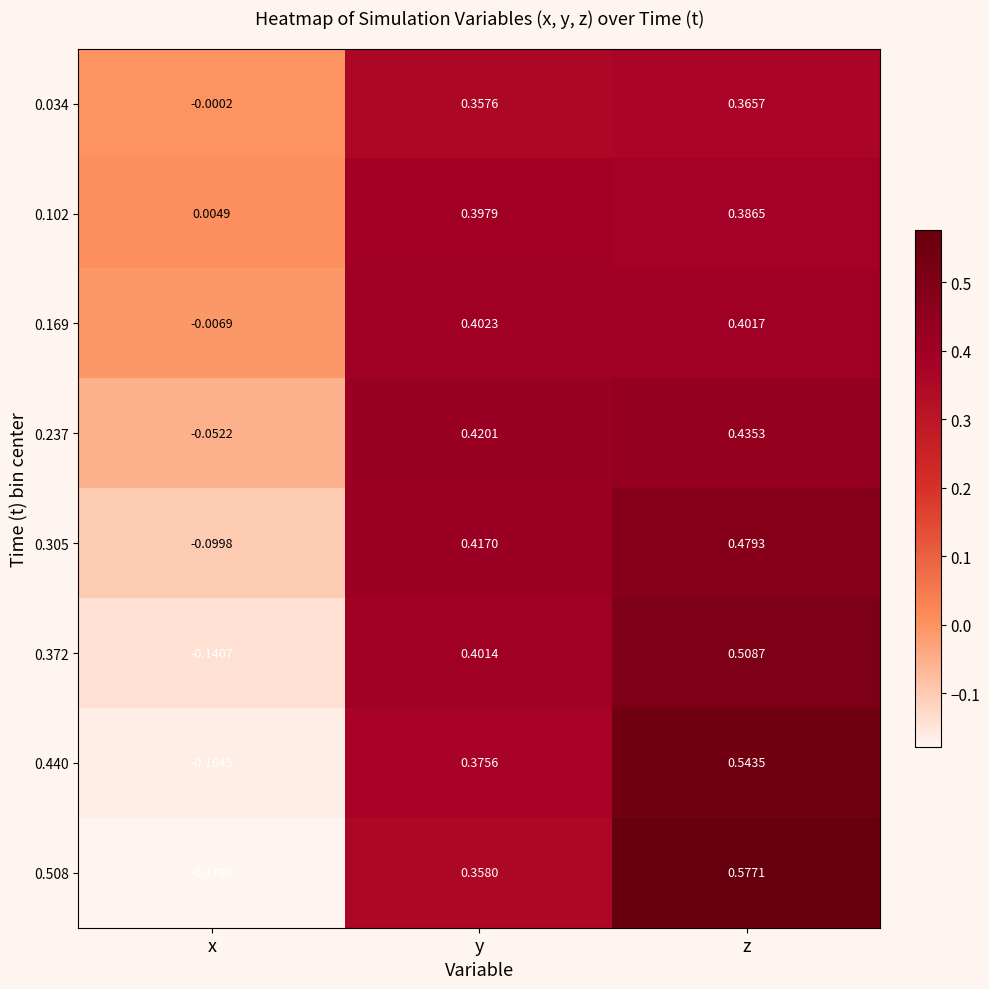

At which category is the sum across all series the highest?

z